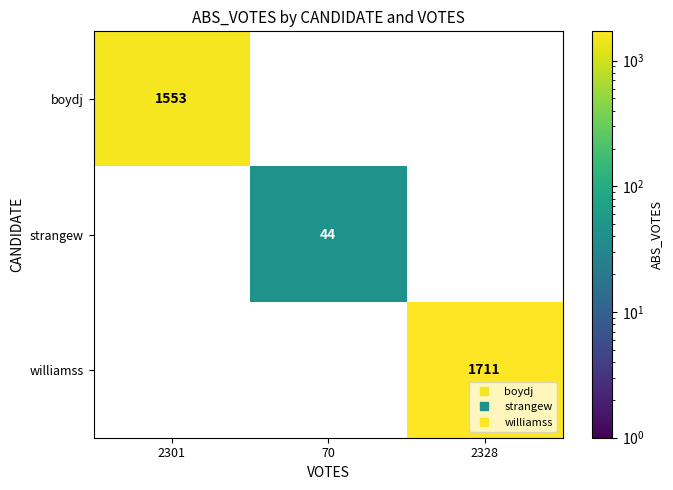

What is the maximum value for strangew?

44